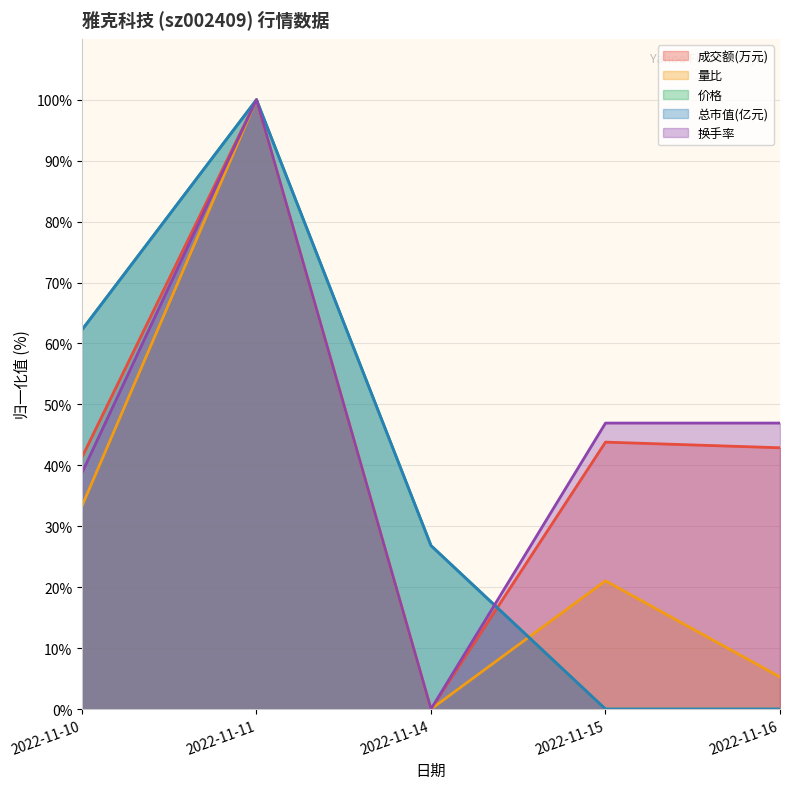

How many times do 总市值(亿元) and 成交额(万元) cross each other?

1